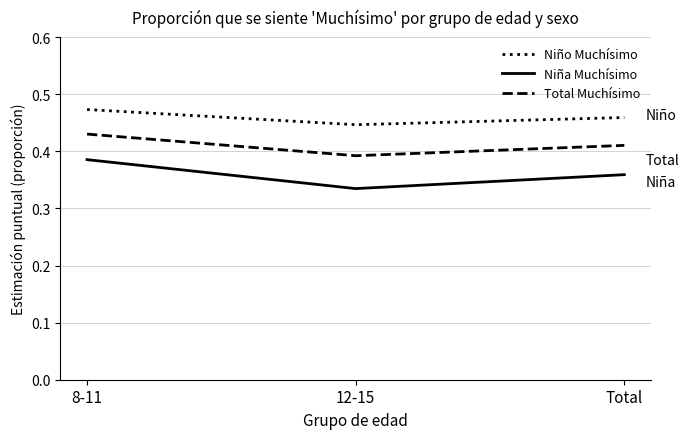

Which series has the widest spread of values?

Niña Muchísimo